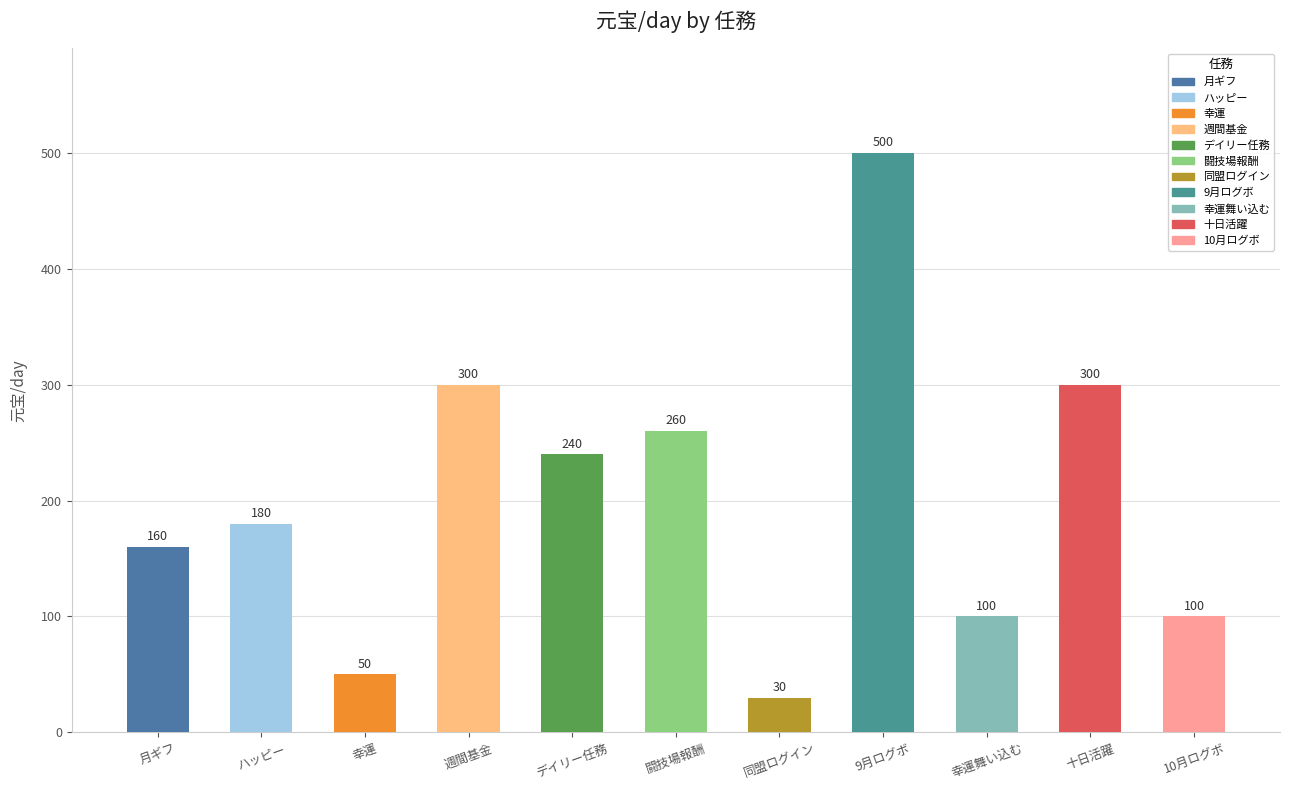

The chart shows a value of 160 at 月ギフ. True or false?

True